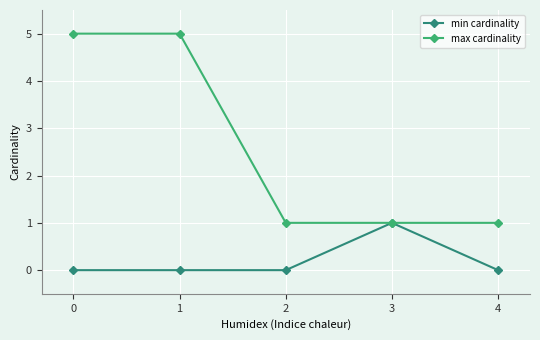

What is the minimum value for max cardinality?

1